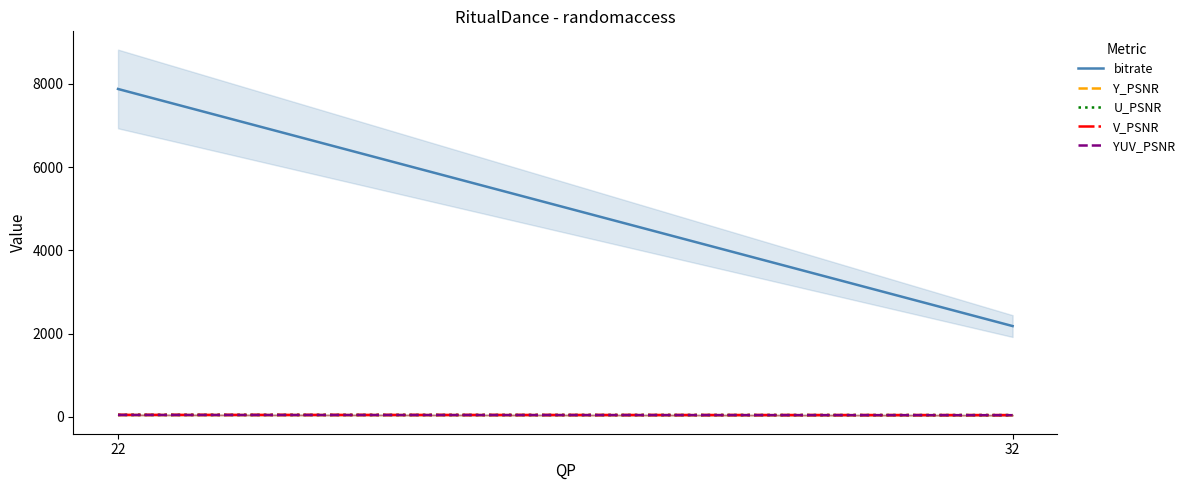

At which label does bitrate first exceed 7879?

22